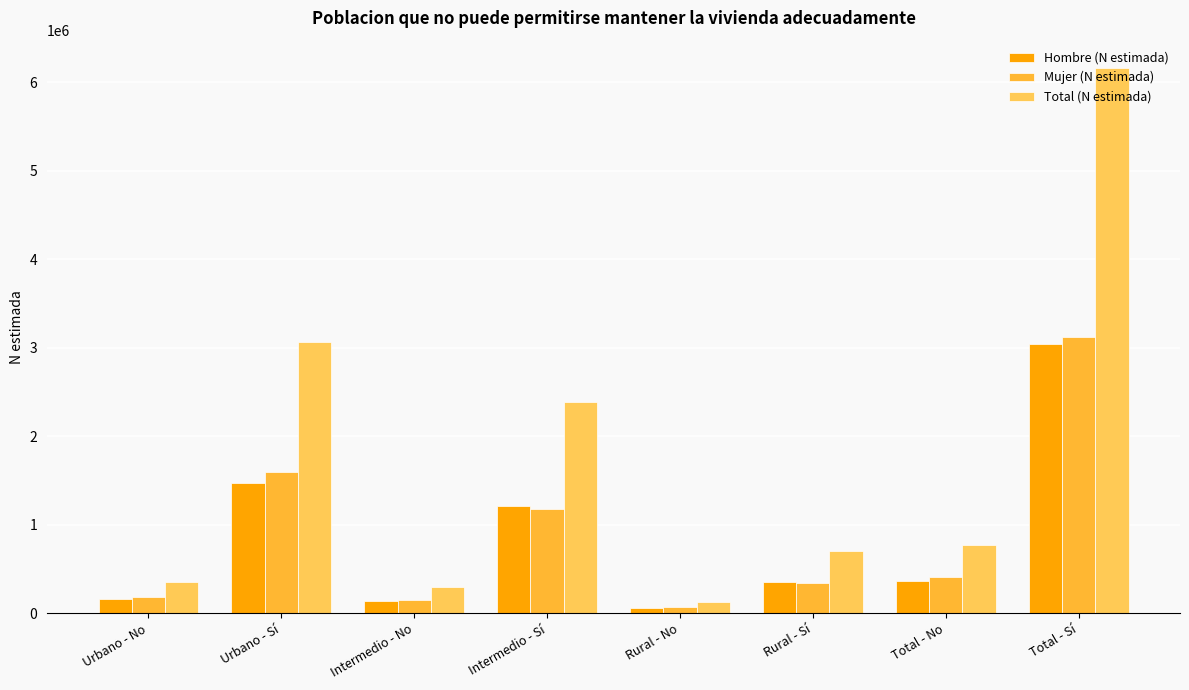

True or false: Hombre (N estimada) has a value of 3040895 at Total - Sí.

True